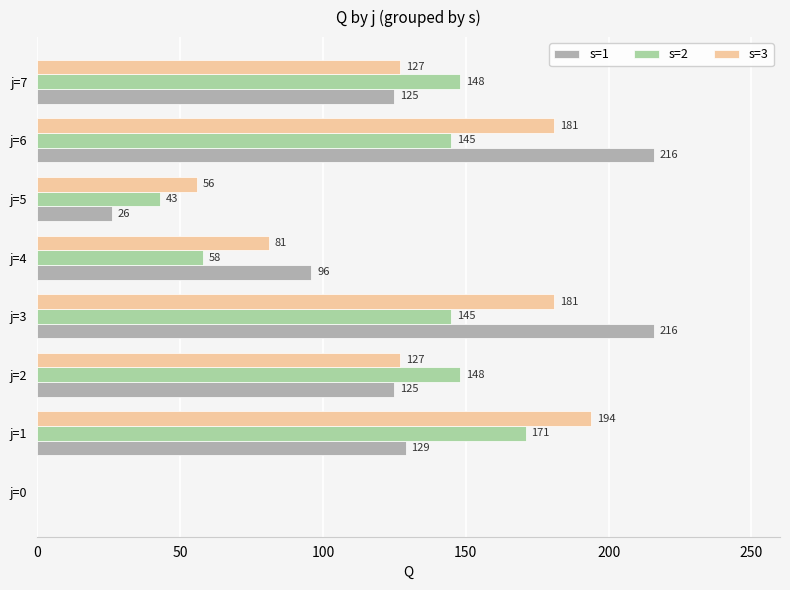

Which series changed the most between j=4 and j=7?

s=2